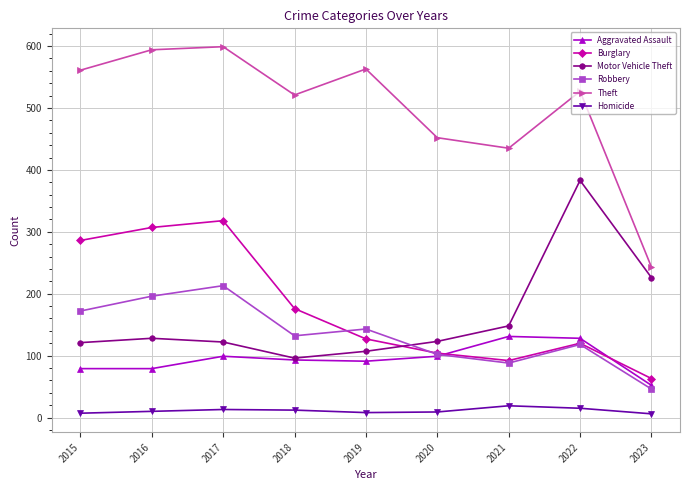

Is this an area chart (filled region under the line)?

No